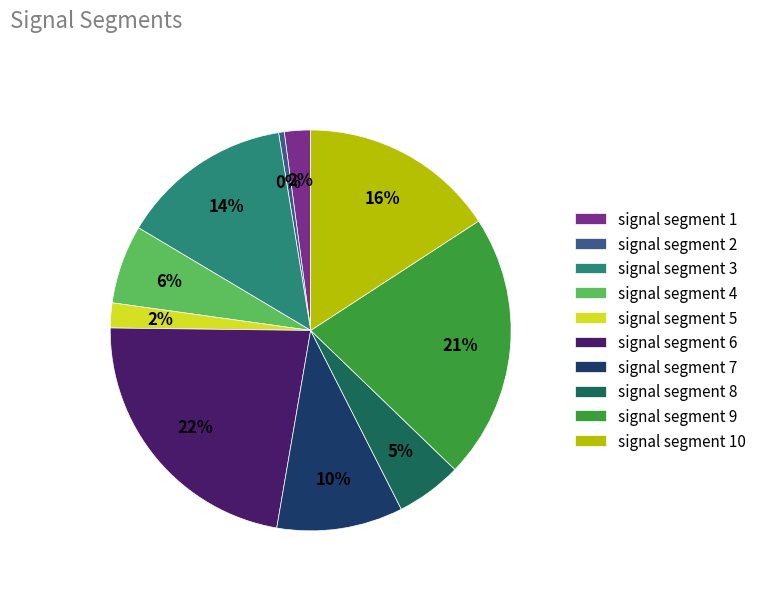

Which has a higher value, signal segment 7 or signal segment 9?

signal segment 9